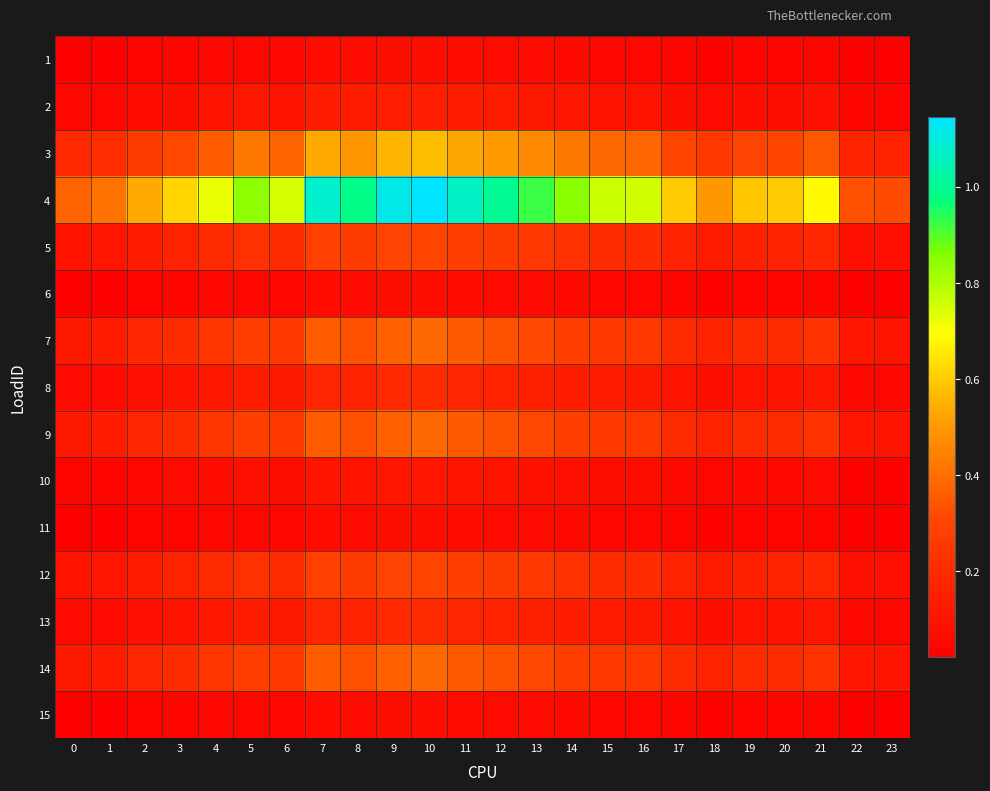

Reading right to left, list all the values displayed in this chart.

1: 23=0.0	22=0.0	21=0.0	20=0.0	19=0.0	18=0.0	17=0.0	16=0.1	15=0.1	14=0.1	13=0.1	12=0.1	11=0.1	10=0.1	9=0.1	8=0.1	7=0.1	6=0.1	5=0.1	4=0.0	3=0.0	2=0.0	1=0.0	0=0.0
2: 23=0.0	22=0.0	21=0.1	20=0.1	19=0.1	18=0.1	17=0.1	16=0.1	15=0.1	14=0.1	13=0.1	12=0.1	11=0.1	10=0.2	9=0.1	8=0.1	7=0.1	6=0.1	5=0.1	4=0.1	3=0.1	2=0.1	1=0.1	0=0.0
3: 23=0.2	22=0.2	21=0.3	20=0.3	19=0.3	18=0.2	17=0.3	16=0.4	15=0.4	14=0.4	13=0.5	12=0.5	11=0.5	10=0.6	9=0.6	8=0.5	7=0.5	6=0.4	5=0.4	4=0.4	3=0.3	2=0.3	1=0.2	0=0.2
4: 23=0.3	22=0.3	21=0.7	20=0.6	19=0.6	18=0.5	17=0.6	16=0.8	15=0.8	14=0.8	13=0.9	12=1.0	11=1.1	10=1.1	9=1.1	8=1.0	7=1.1	6=0.8	5=0.8	4=0.7	3=0.6	2=0.5	1=0.4	0=0.4
5: 23=0.1	22=0.1	21=0.2	20=0.2	19=0.2	18=0.1	17=0.2	16=0.2	15=0.2	14=0.2	13=0.2	12=0.3	11=0.3	10=0.3	9=0.3	8=0.3	7=0.3	6=0.2	5=0.2	4=0.2	3=0.2	2=0.1	1=0.1	0=0.1
6: 23=0.0	22=0.0	21=0.0	20=0.0	19=0.0	18=0.0	17=0.0	16=0.1	15=0.1	14=0.1	13=0.1	12=0.1	11=0.1	10=0.1	9=0.1	8=0.1	7=0.1	6=0.1	5=0.1	4=0.0	3=0.0	2=0.0	1=0.0	0=0.0
7: 23=0.1	22=0.1	21=0.2	20=0.2	19=0.2	18=0.2	17=0.2	16=0.3	15=0.3	14=0.3	13=0.3	12=0.3	11=0.4	10=0.4	9=0.4	8=0.3	7=0.4	6=0.3	5=0.3	4=0.2	3=0.2	2=0.2	1=0.1	0=0.1
8: 23=0.1	22=0.1	21=0.1	20=0.1	19=0.1	18=0.1	17=0.1	16=0.1	15=0.1	14=0.1	13=0.2	12=0.2	11=0.2	10=0.2	9=0.2	8=0.2	7=0.2	6=0.1	5=0.1	4=0.1	3=0.1	2=0.1	1=0.1	0=0.1
9: 23=0.1	22=0.1	21=0.2	20=0.2	19=0.2	18=0.2	17=0.2	16=0.3	15=0.3	14=0.3	13=0.3	12=0.3	11=0.4	10=0.4	9=0.4	8=0.3	7=0.4	6=0.3	5=0.3	4=0.2	3=0.2	2=0.2	1=0.1	0=0.1
10: 23=0.0	22=0.0	21=0.1	20=0.1	19=0.1	18=0.0	17=0.1	16=0.1	15=0.1	14=0.1	13=0.1	12=0.1	11=0.1	10=0.1	9=0.1	8=0.1	7=0.1	6=0.1	5=0.1	4=0.1	3=0.1	2=0.1	1=0.0	0=0.0
11: 23=0.0	22=0.0	21=0.0	20=0.0	19=0.0	18=0.0	17=0.0	16=0.1	15=0.1	14=0.1	13=0.1	12=0.1	11=0.1	10=0.1	9=0.1	8=0.1	7=0.1	6=0.1	5=0.1	4=0.0	3=0.0	2=0.0	1=0.0	0=0.0
12: 23=0.1	22=0.1	21=0.2	20=0.2	19=0.2	18=0.1	17=0.2	16=0.2	15=0.2	14=0.2	13=0.2	12=0.3	11=0.3	10=0.3	9=0.3	8=0.3	7=0.3	6=0.2	5=0.2	4=0.2	3=0.2	2=0.1	1=0.1	0=0.1
13: 23=0.1	22=0.1	21=0.1	20=0.1	19=0.1	18=0.1	17=0.1	16=0.1	15=0.1	14=0.1	13=0.2	12=0.2	11=0.2	10=0.2	9=0.2	8=0.2	7=0.2	6=0.1	5=0.1	4=0.1	3=0.1	2=0.1	1=0.1	0=0.1
14: 23=0.1	22=0.1	21=0.2	20=0.2	19=0.2	18=0.2	17=0.2	16=0.3	15=0.3	14=0.3	13=0.3	12=0.3	11=0.4	10=0.4	9=0.4	8=0.3	7=0.4	6=0.3	5=0.3	4=0.2	3=0.2	2=0.2	1=0.1	0=0.1
15: 23=0.0	22=0.0	21=0.0	20=0.0	19=0.0	18=0.0	17=0.0	16=0.1	15=0.1	14=0.1	13=0.1	12=0.1	11=0.1	10=0.1	9=0.1	8=0.1	7=0.1	6=0.1	5=0.1	4=0.0	3=0.0	2=0.0	1=0.0	0=0.0